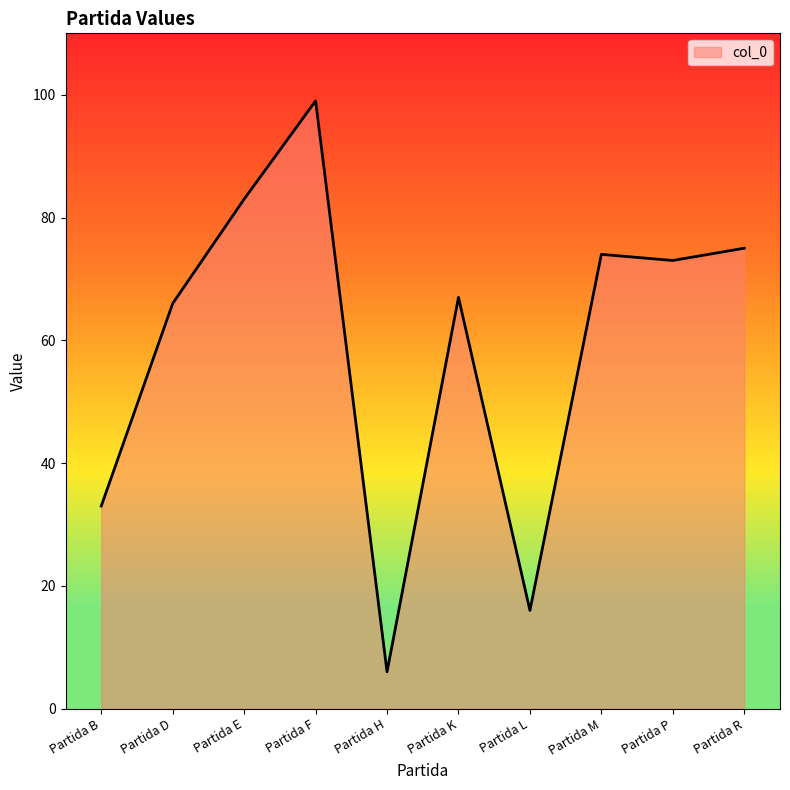

Which category has the highest value across all series?

Partida F